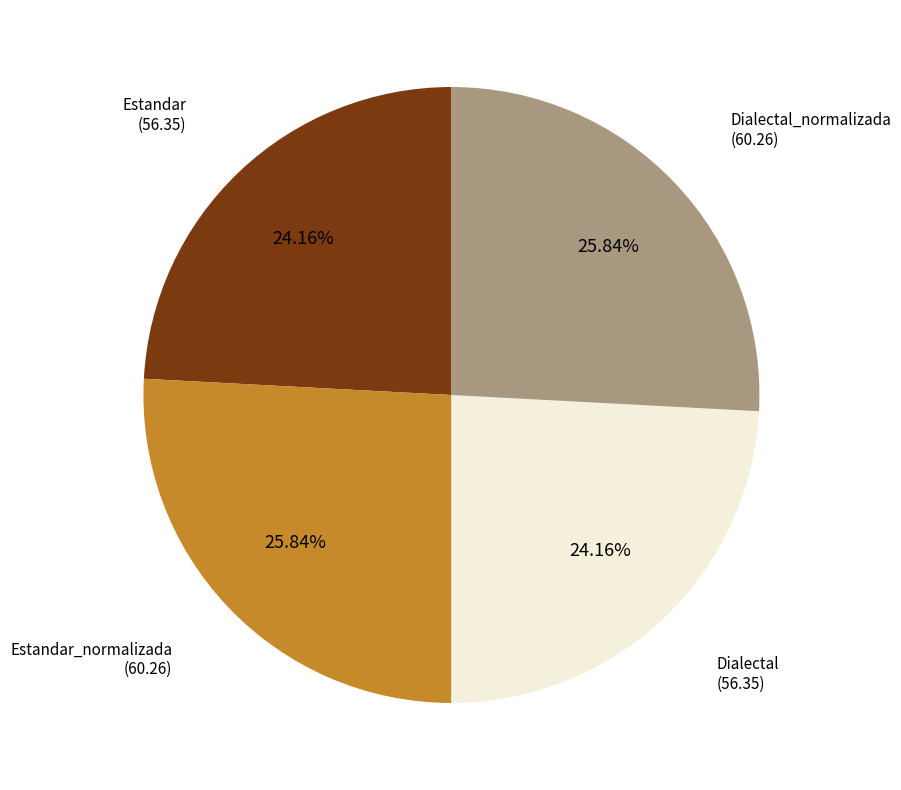

Count the number of slices in the pie.

4